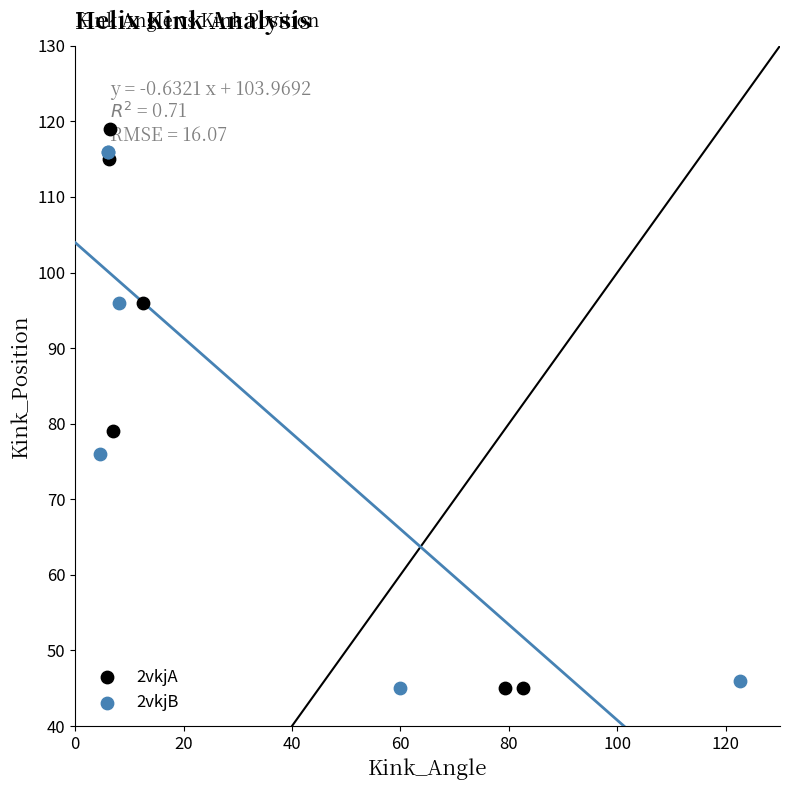

What are all the series names shown in the legend?

2vkjA, 2vkjB